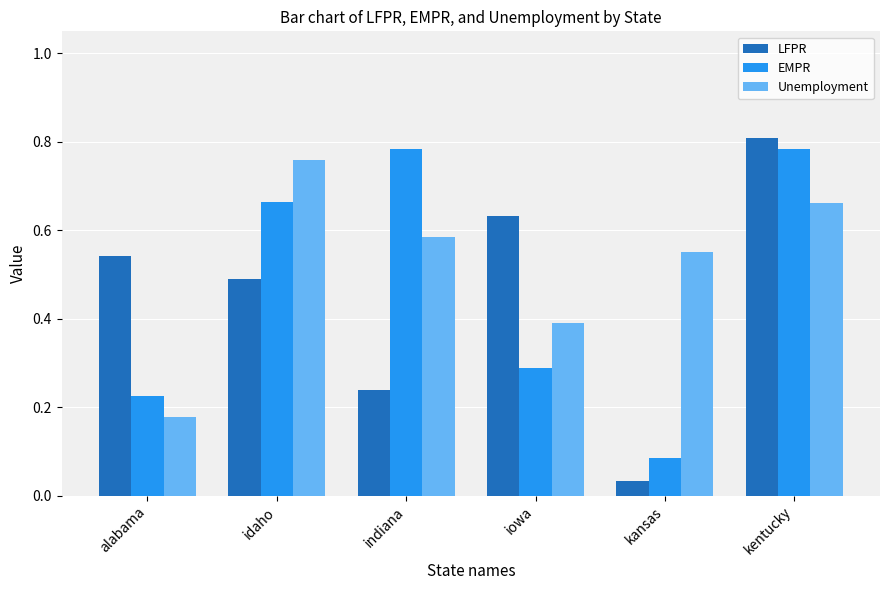

Which category has the highest value in the Unemployment series?

idaho